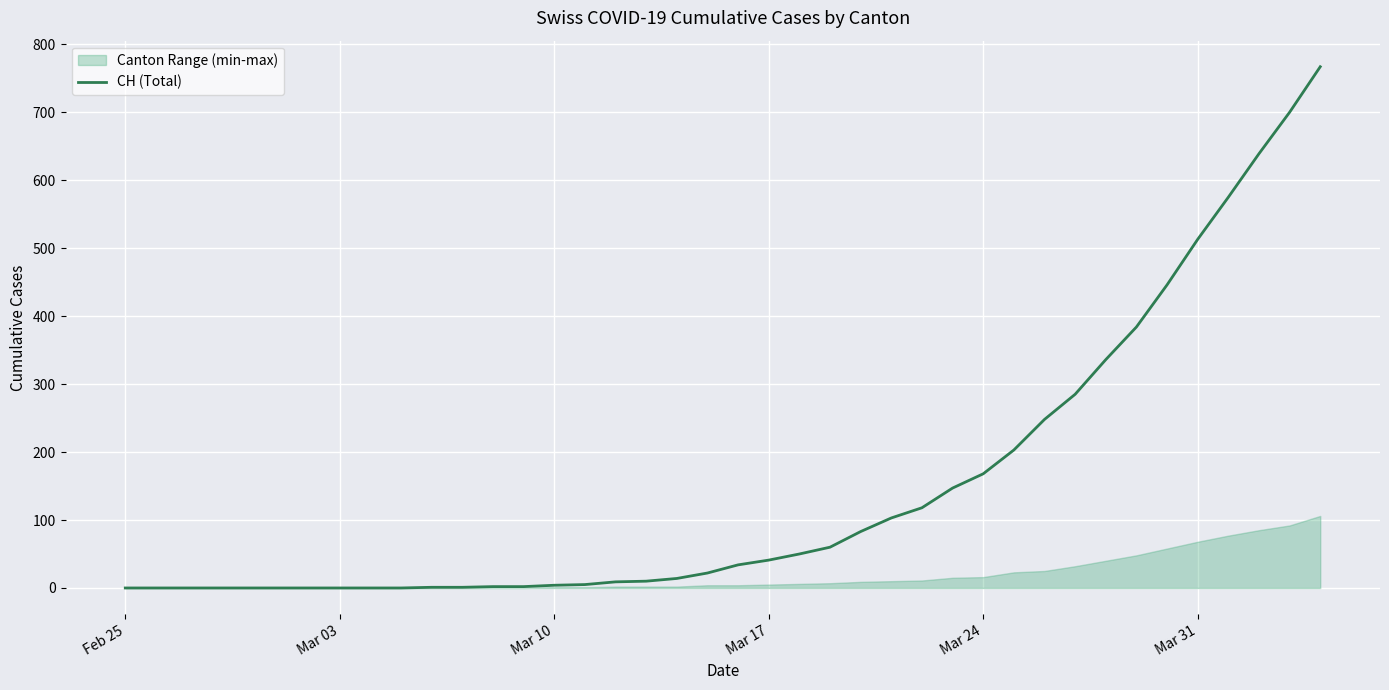

How many values exceed 34?

19